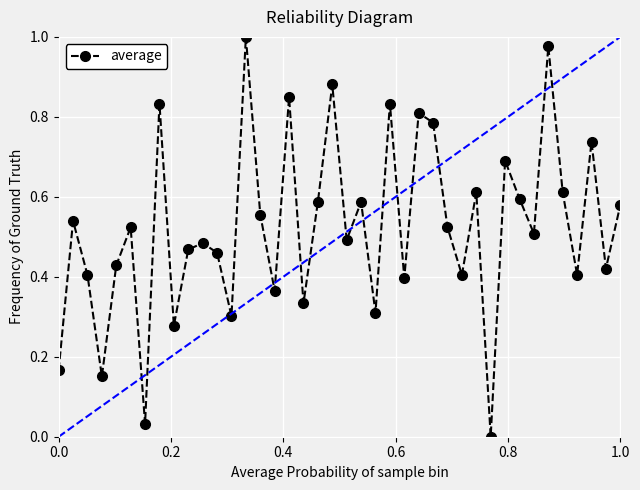

What is the sum of all values?

20.9